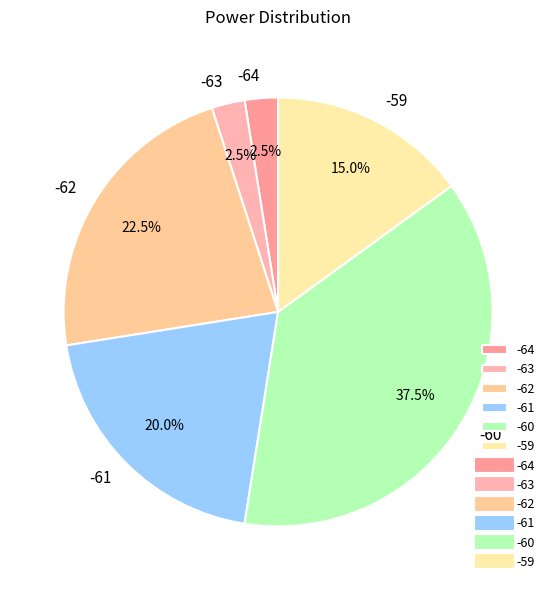

What is the total percentage of -61 and -60?

57.5%